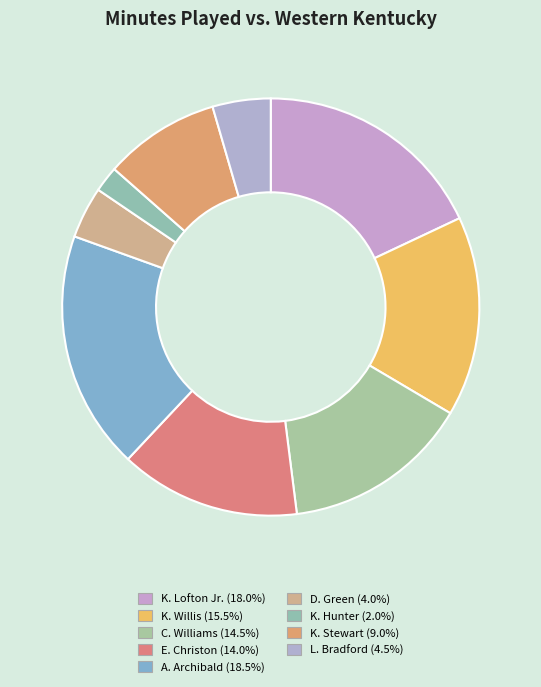

Is there any slice that represents more than half of the pie?

No